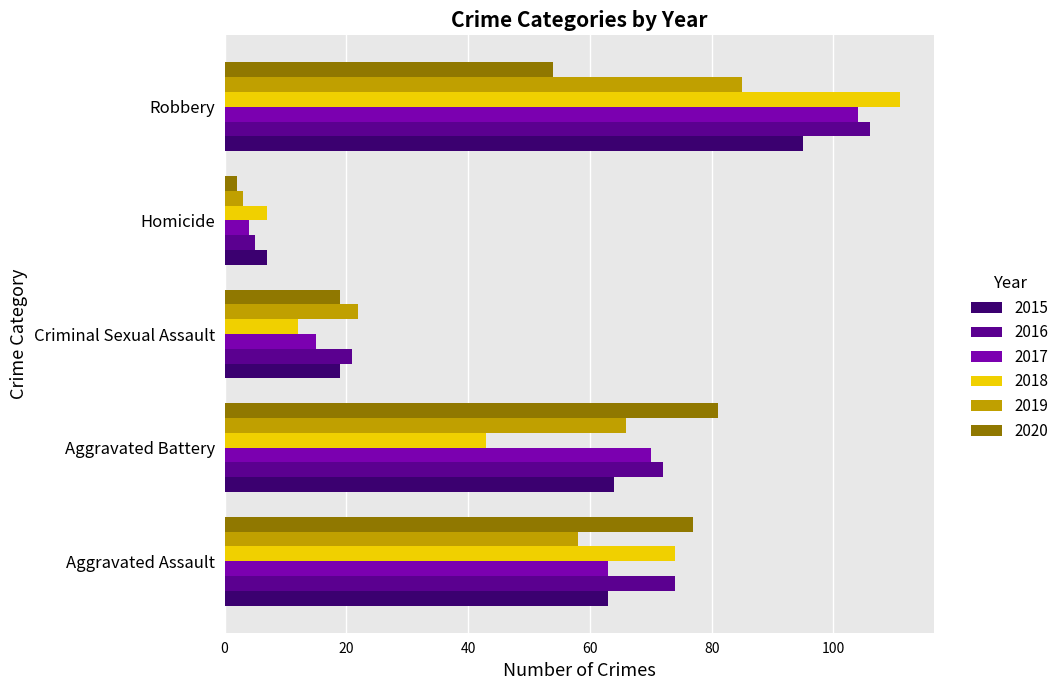

At how many categories does at least one series exceed 44?

3